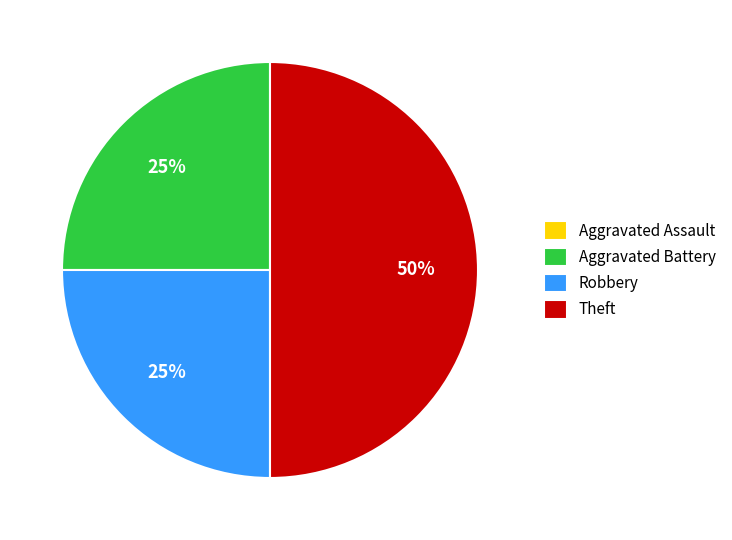

The Theft slice represents 50% of the pie. True or false?

True